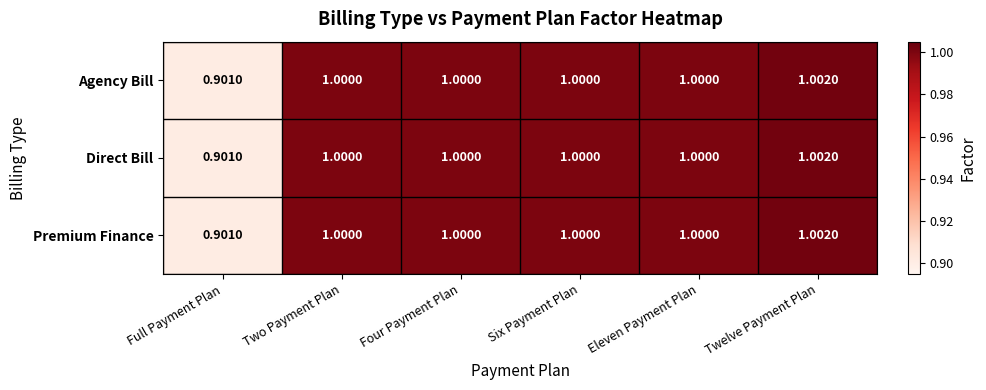

Which category has the highest value across all series?

Twelve Payment Plan